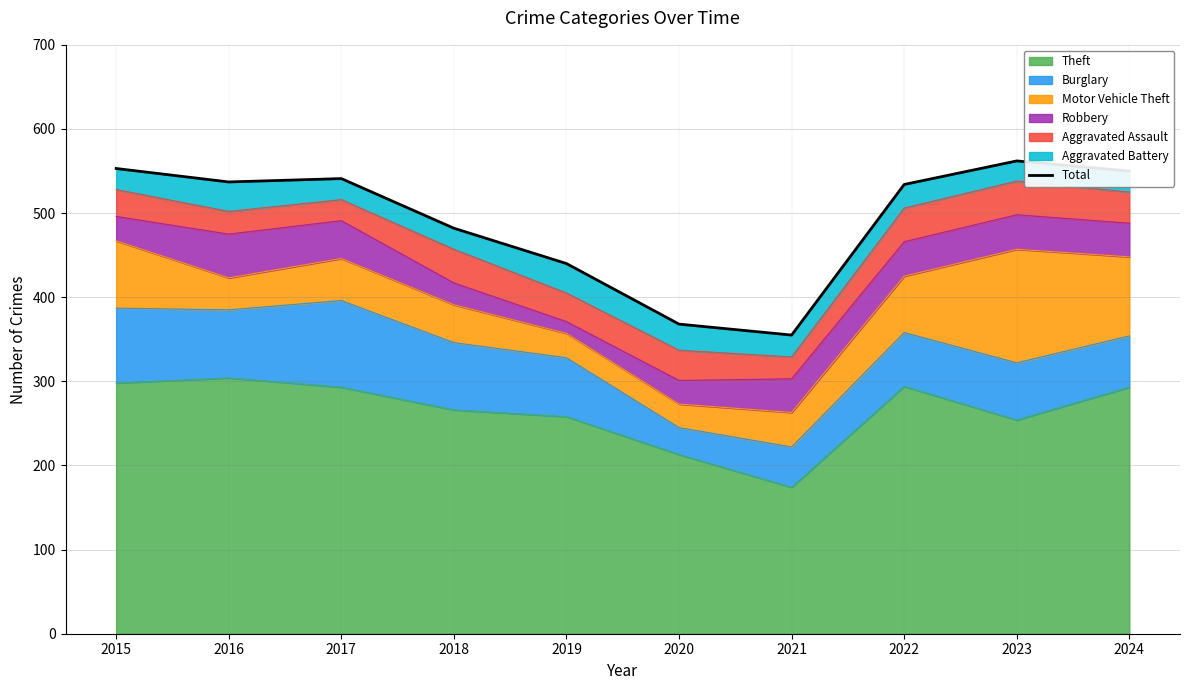

The chart shows a value of 858 at 2016. True or false?

False